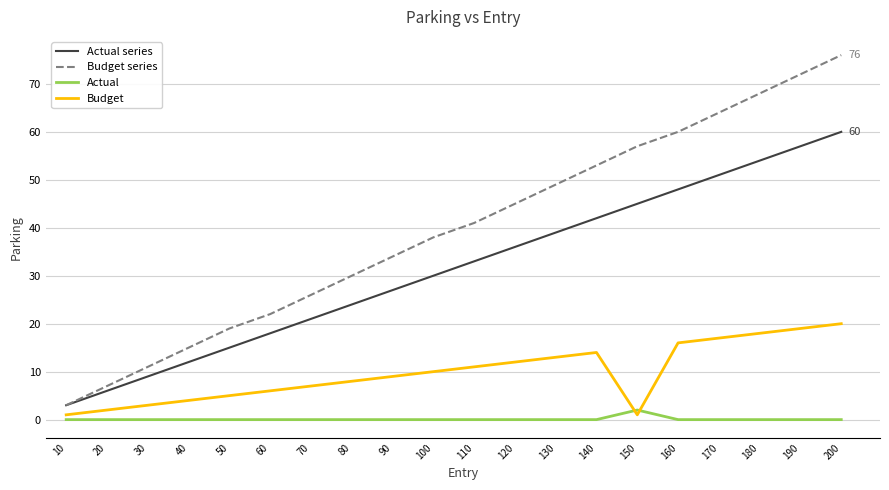

The value of Actual series at 20 is 6. True or false?

True